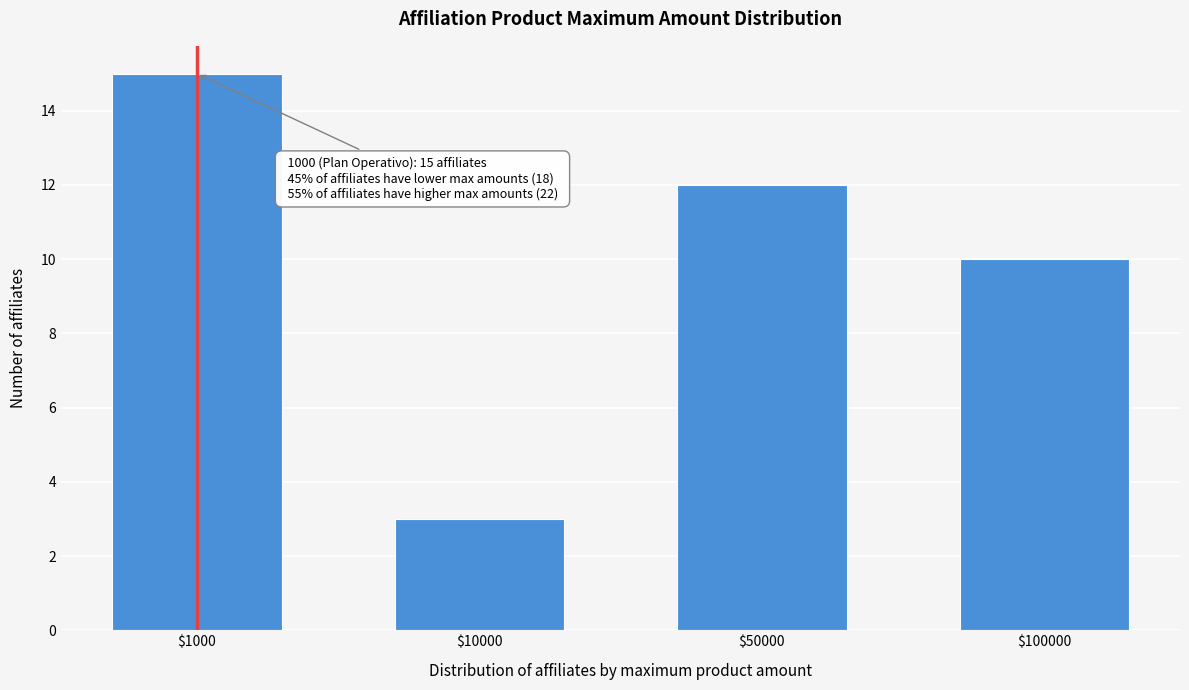

Reading right to left, what are all the values shown in this chart?

10	12	3	15